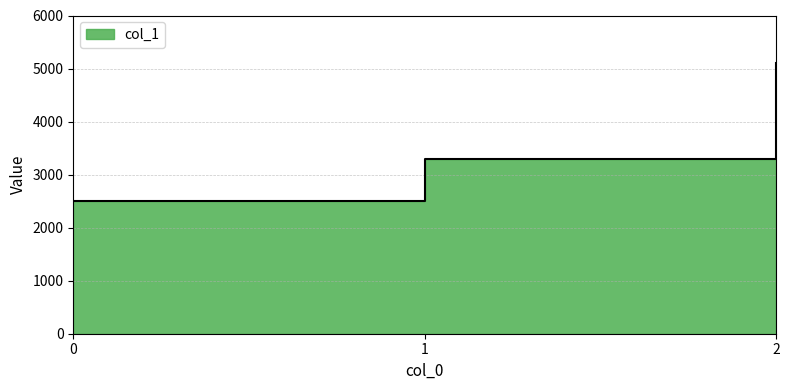

Rank the categories by value from lowest to highest.

0, 1, 2